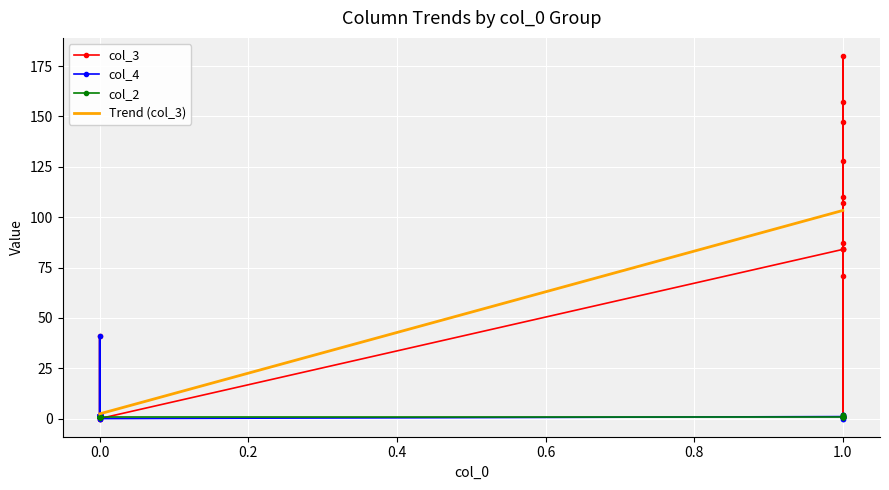

Which series has the largest total across all categories?

col_3